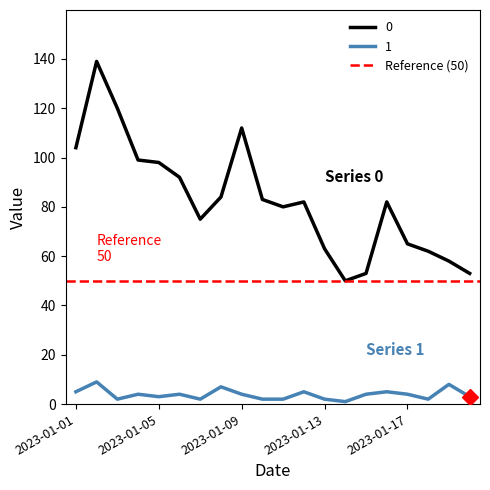

True or false: 1 and 0 intersect in this chart.

False